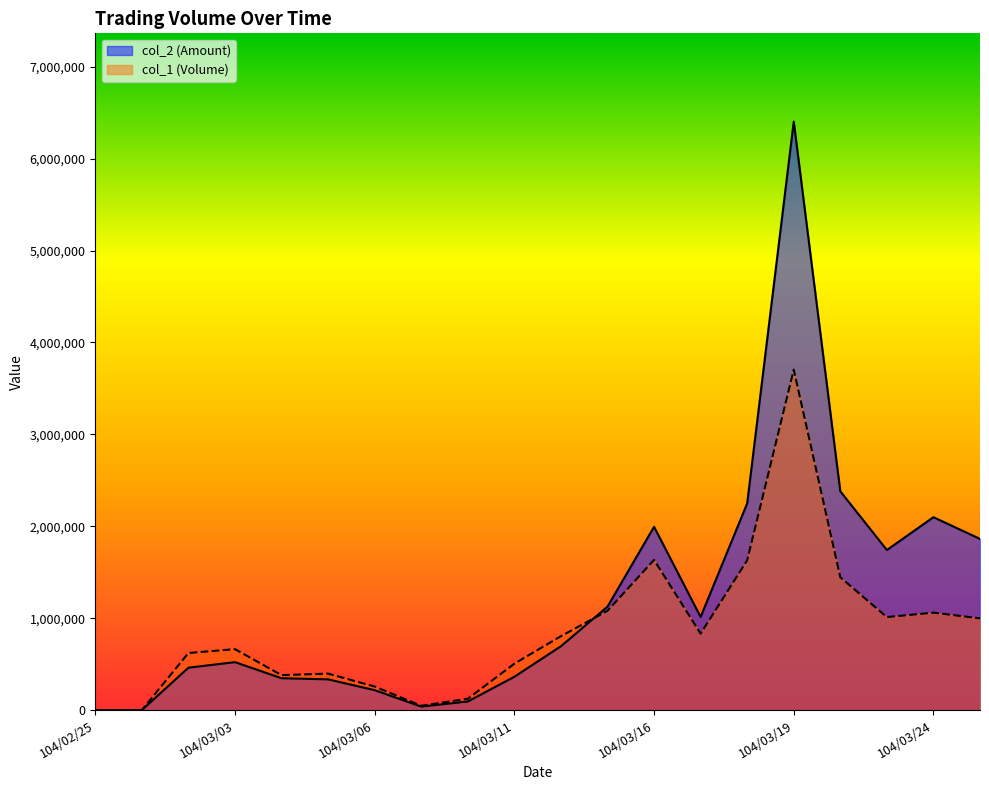

What is the average value of the col_1 (Volume) series?

859550